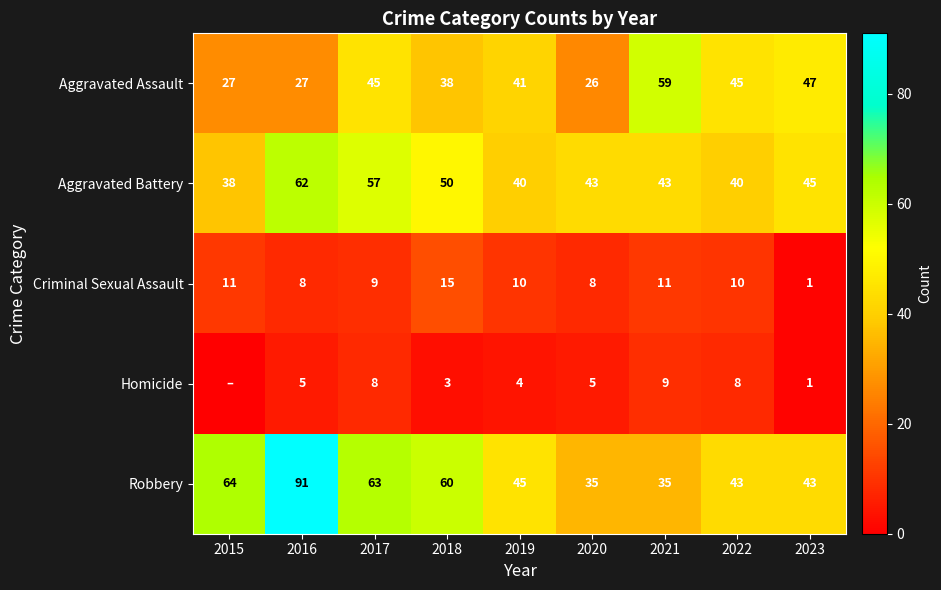

What value does the Criminal Sexual Assault series have at 2016, to the nearest 5?

10